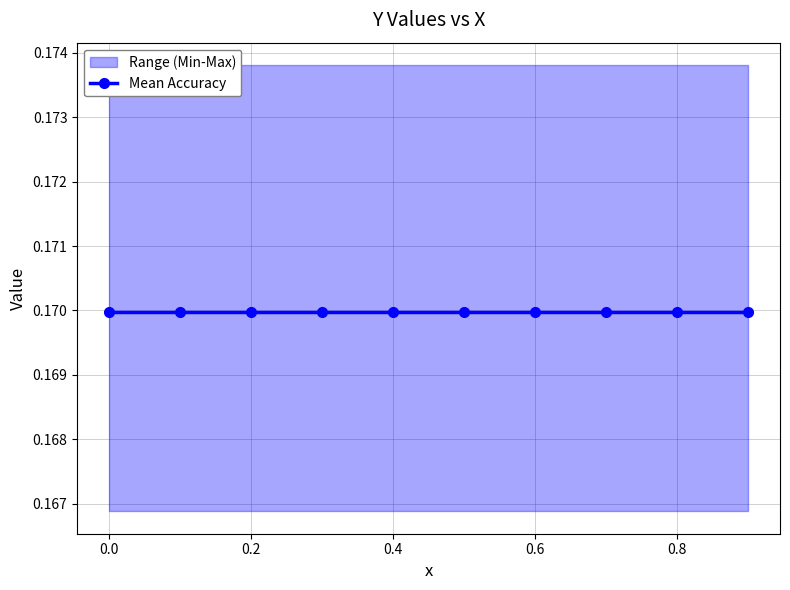

Reading right to left, list all the values displayed in this chart.

y1: 9=0.2	8=0.2	7=0.2	6=0.2	5=0.2	4=0.2	3=0.2	2=0.2	1=0.2	0=0.2
y2: 9=0.2	8=0.2	7=0.2	6=0.2	5=0.2	4=0.2	3=0.2	2=0.2	1=0.2	0=0.2
y3: 9=0.2	8=0.2	7=0.2	6=0.2	5=0.2	4=0.2	3=0.2	2=0.2	1=0.2	0=0.2